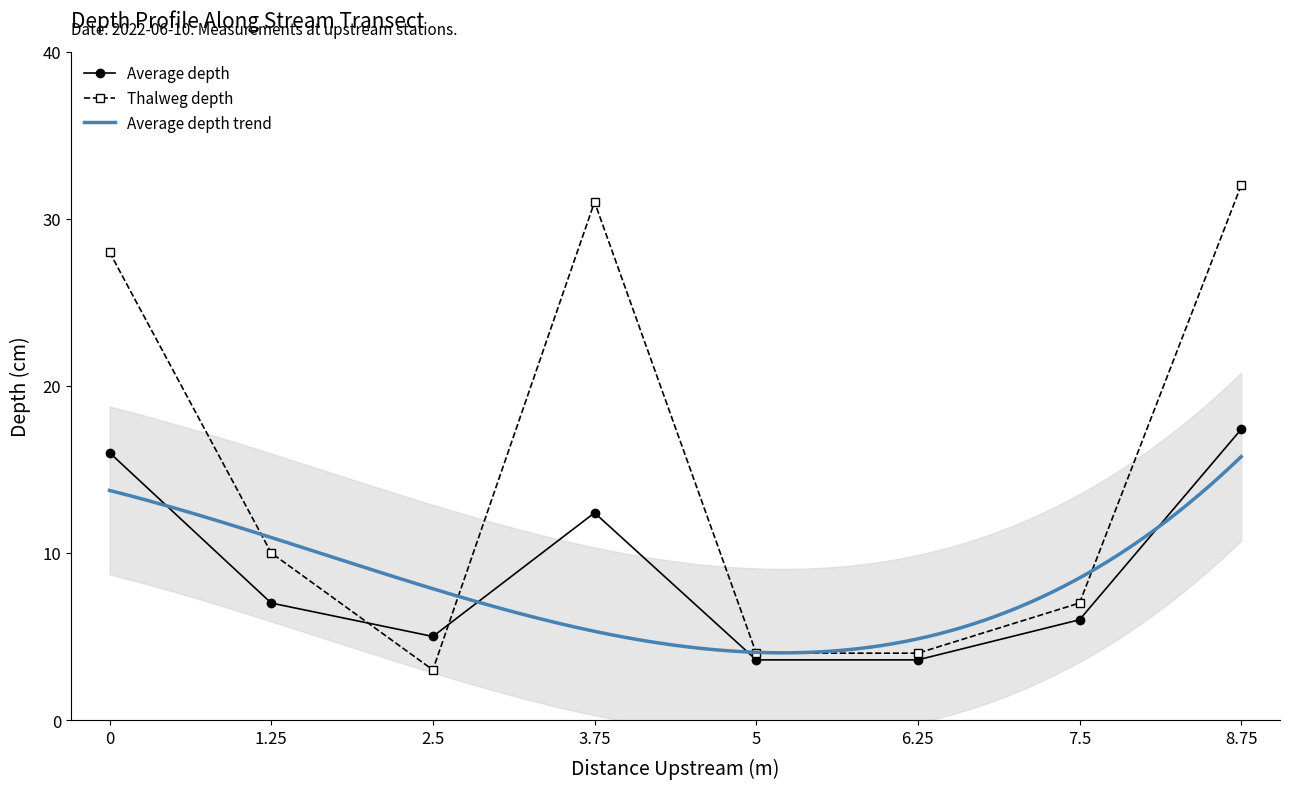

Is it true that Average depth equals 16.6 at 3.75?

False